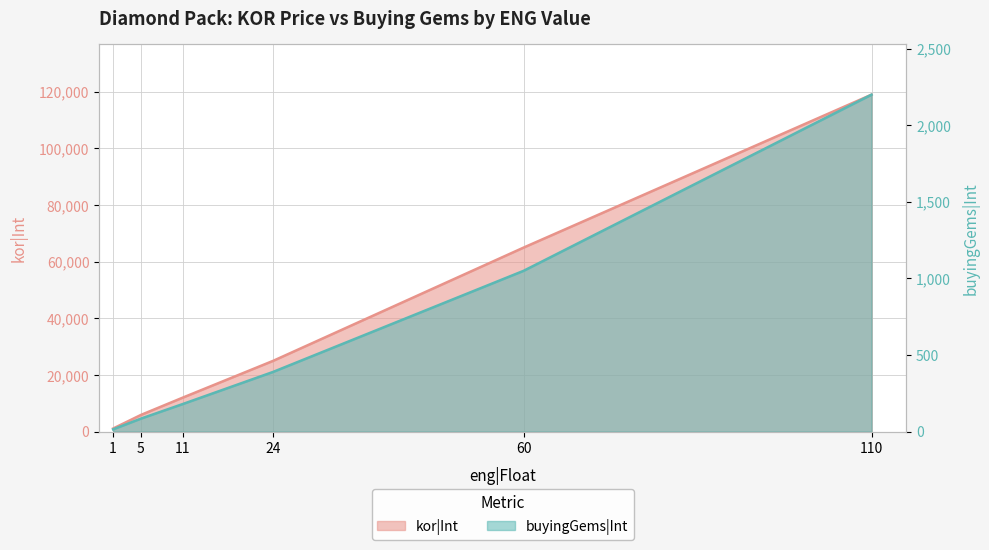

At which label does buyingGems|Int first exceed 390?

60